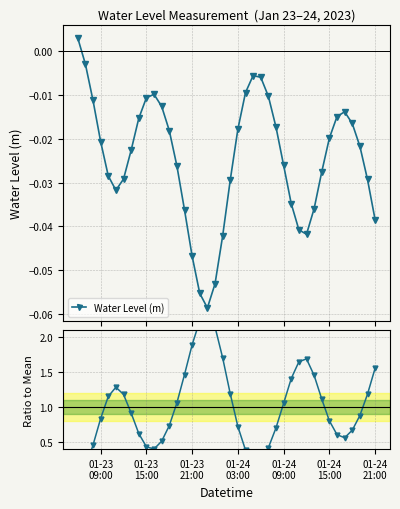

In Water Level (m), how many points are lower than both neighbors (excluding endpoints)?

3